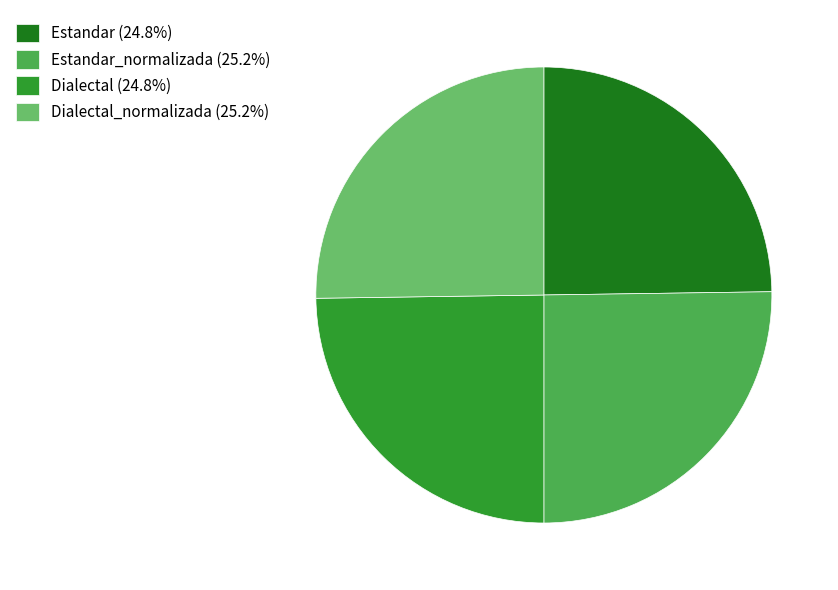

Approximately how many times larger is the value at Dialectal (24.8%) compared to Estandar (24.8%)?

1.0